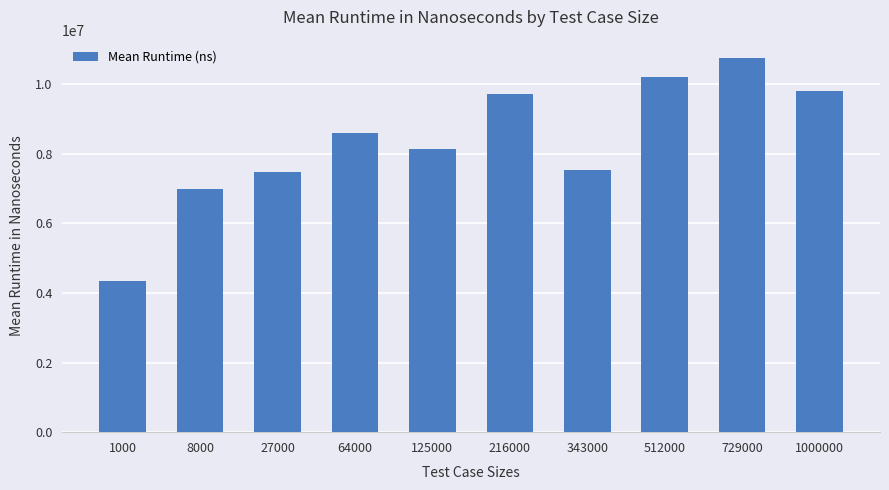

What is the minimum value shown in the chart?

4334190.0